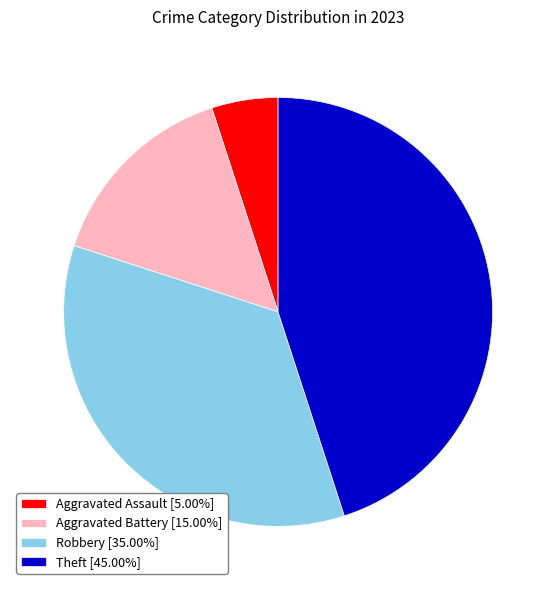

Does Theft account for over 50% of the chart?

No